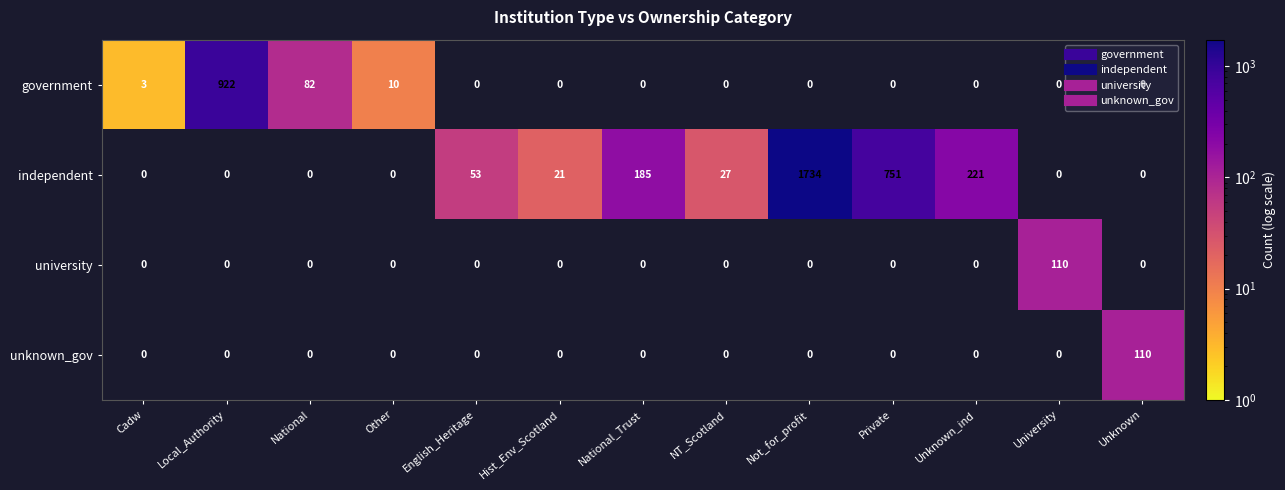

Where is government nearest to the value 461?

National